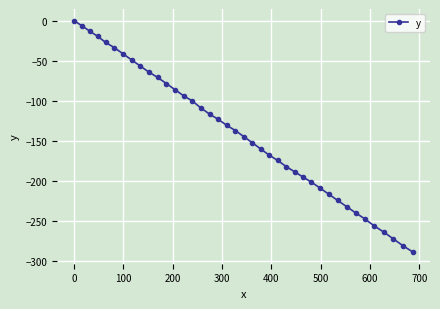

What is the smallest value displayed?

-289.2